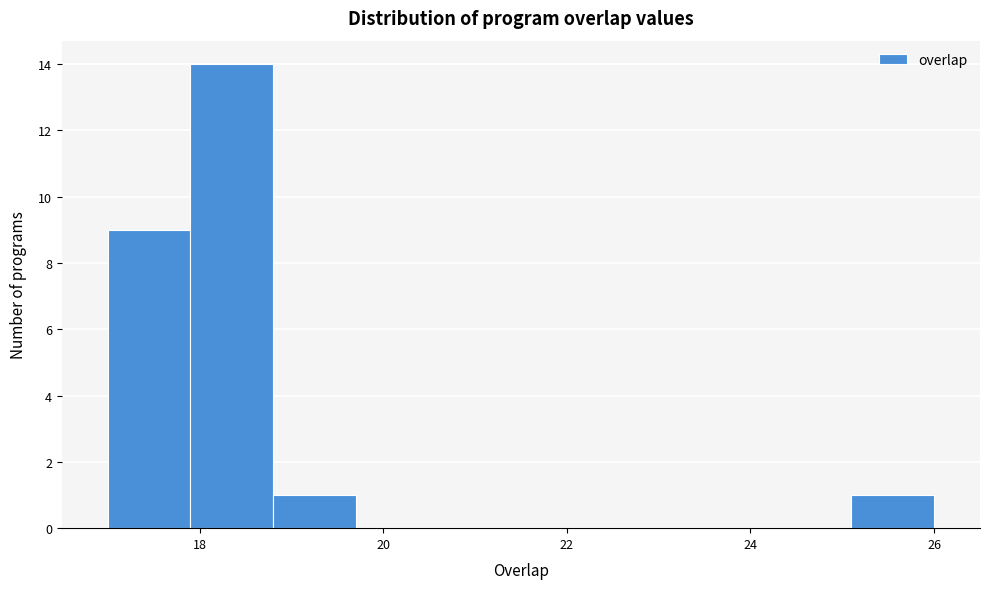

Reading left to right, list every bar in this chart as the range it spans on the x-axis followed by its height. Neither the bar edges nor the heights are printed on the chart, so give them approximately, as read against the axes.

17.0 to 17.9: 9
17.9 to 18.8: 14
18.8 to 19.7: 1
19.7 to 20.6: 0
20.6 to 21.5: 0
21.5 to 22.4: 0
22.4 to 23.3: 0
23.3 to 24.2: 0
24.2 to 25.1: 0
25.1 to 26.0: 1